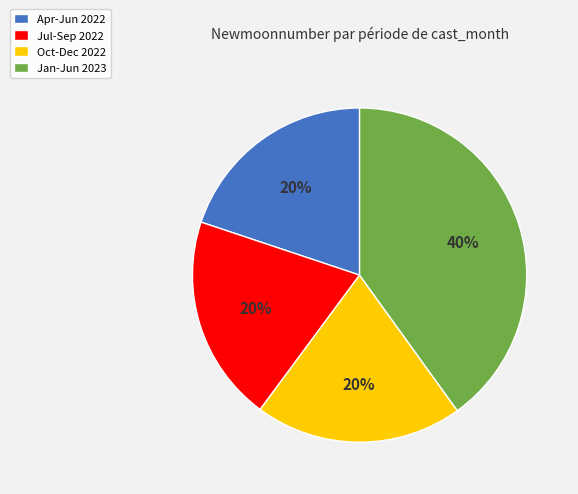

Combined, do Jan-Jun 2023 and Jul-Sep 2022 account for over 50%?

Yes